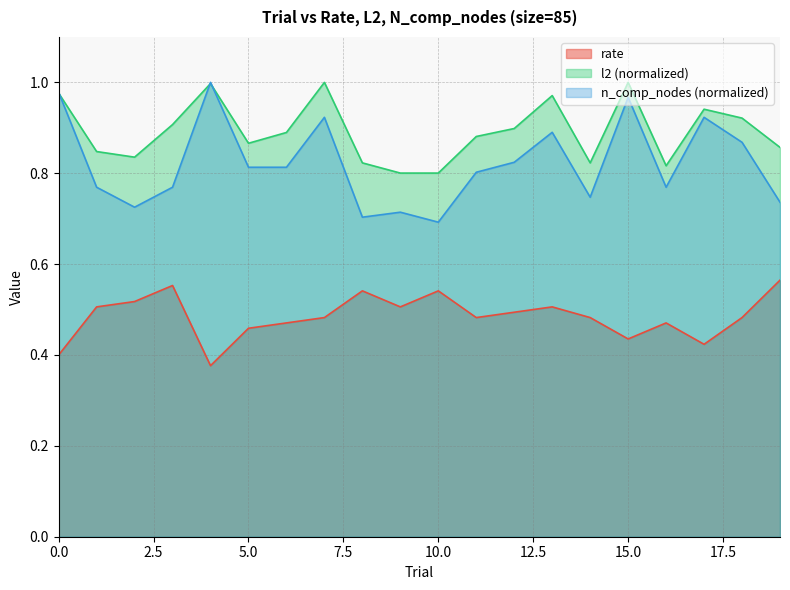

True or false: l2 has a value of 0.8 at 1.

True